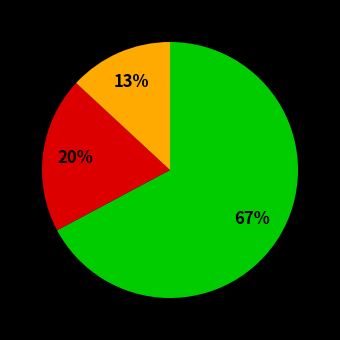

Does any single category account for the majority?

Yes